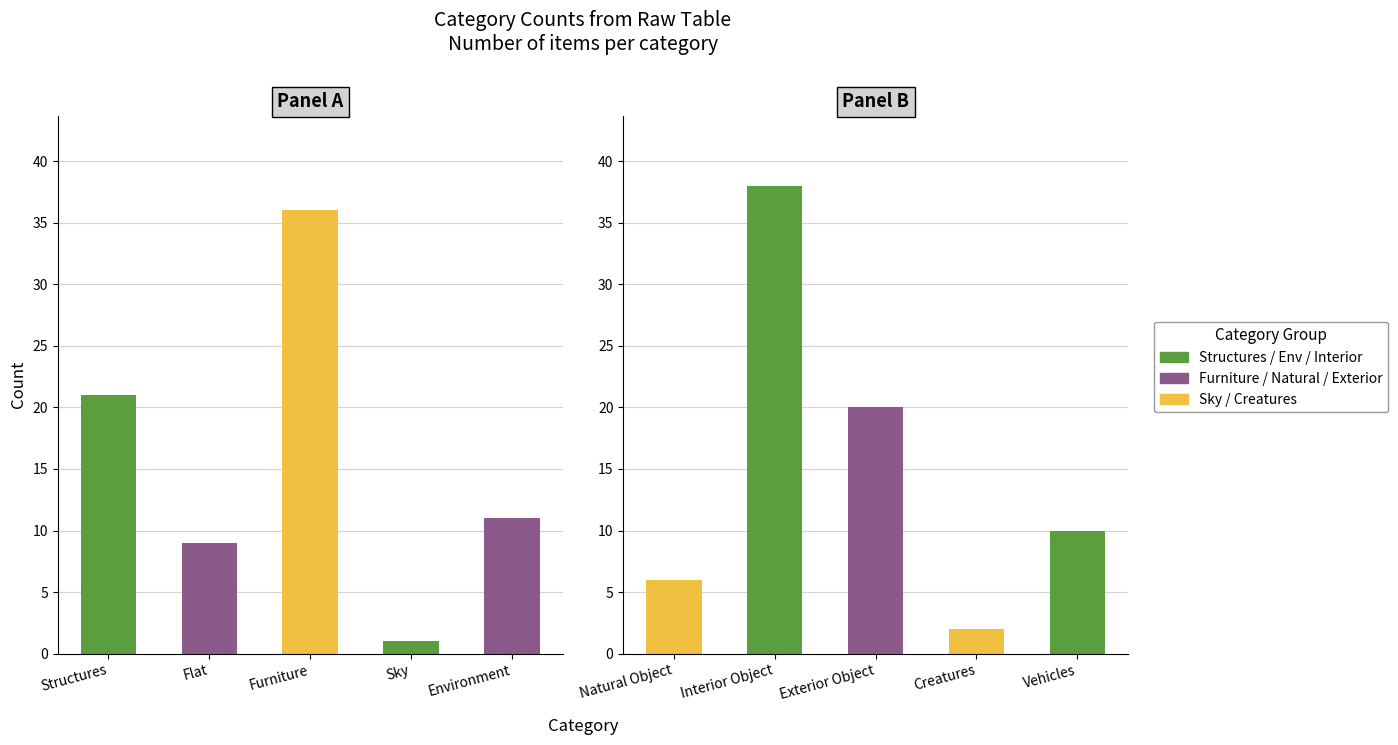

What is the sum of all values?

154